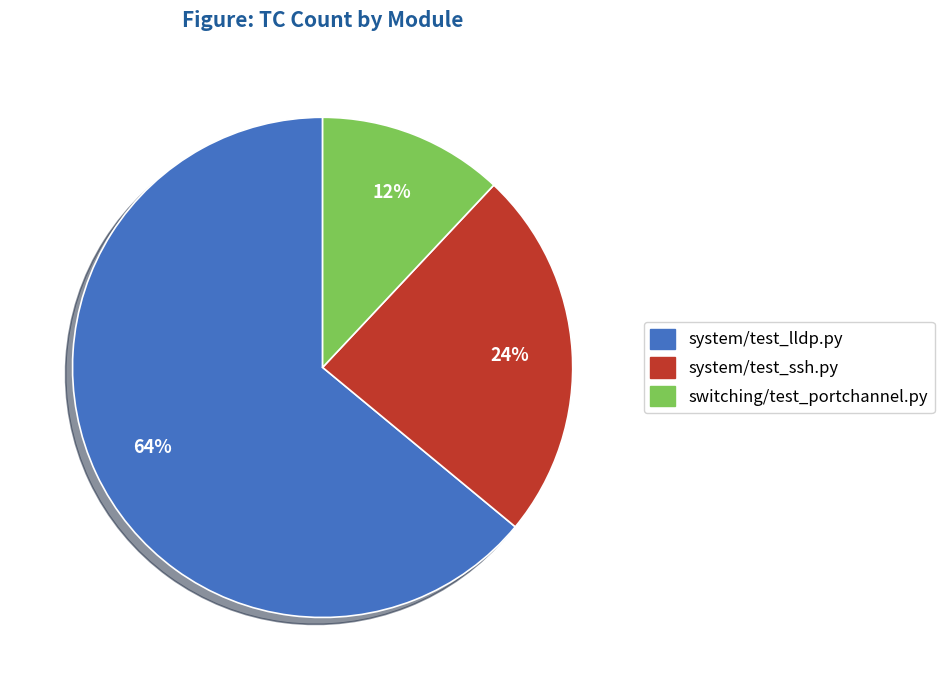

Rank the categories by value from highest to lowest.

system/test_lldp.py, system/test_ssh.py, switching/test_portchannel.py